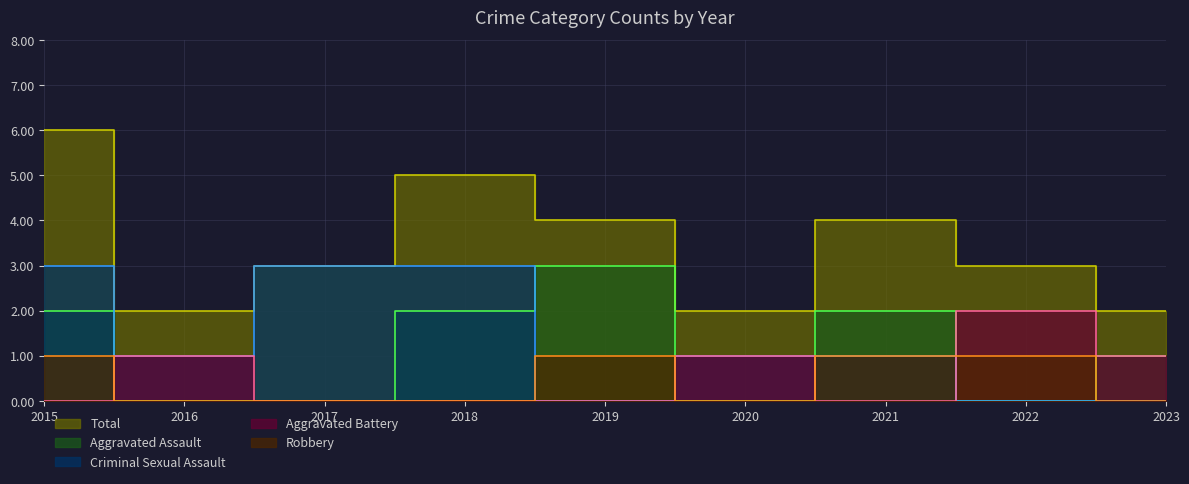

Between which two adjacent categories do Aggravated Assault and Aggravated Battery first intersect?

2015 and 2016